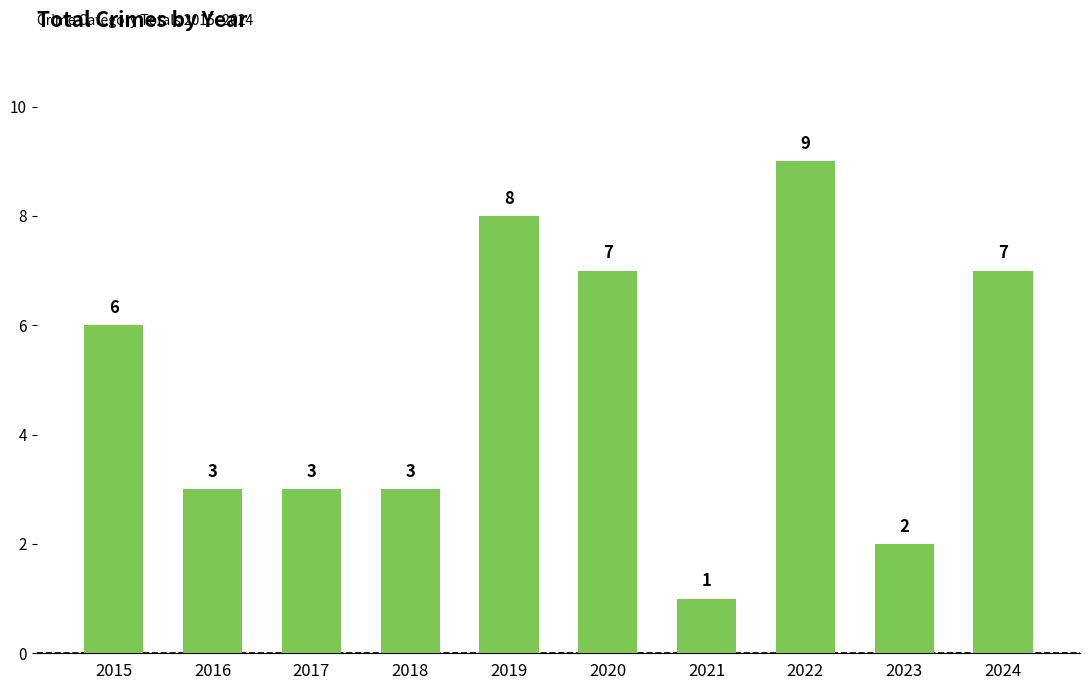

What is the smallest value displayed?

1